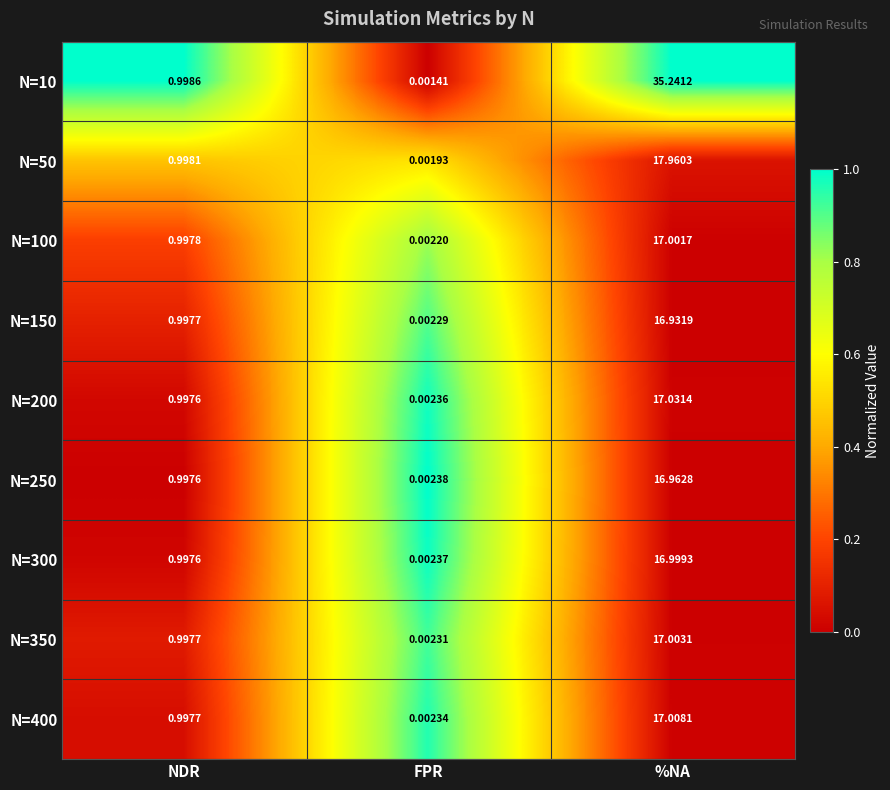

How many categories are shown in the chart?

3